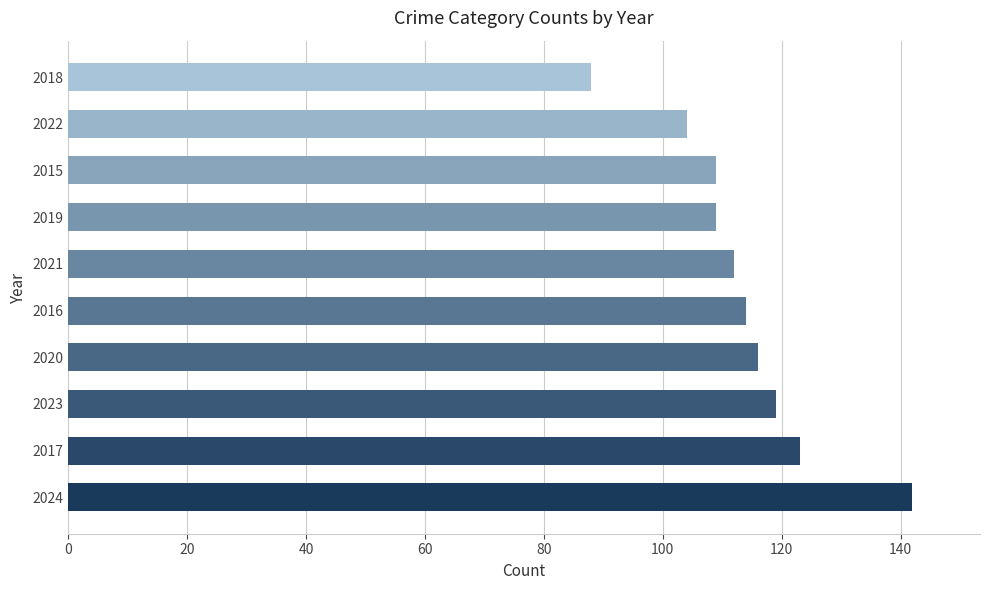

Which category has the lowest value across all series?

2018